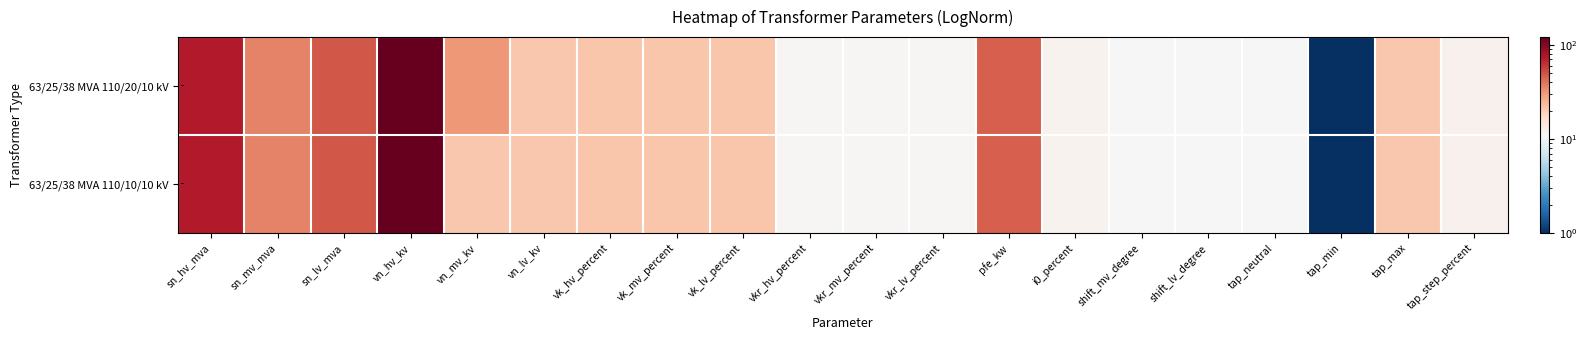

Rank the series by their maximum value, from lowest to highest.

63/25/38 MVA 110/20/10 kV, 63/25/38 MVA 110/10/10 kV